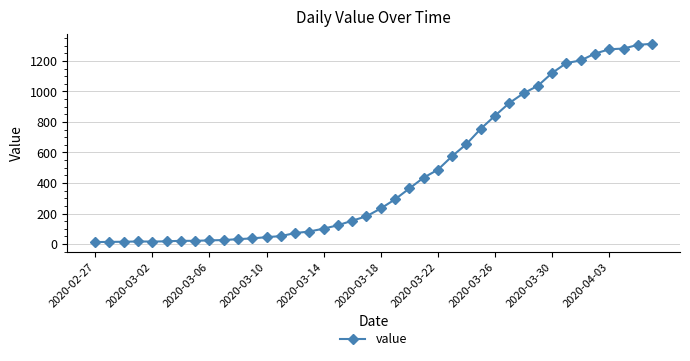

What is the value of the 35th point from the left?

1203